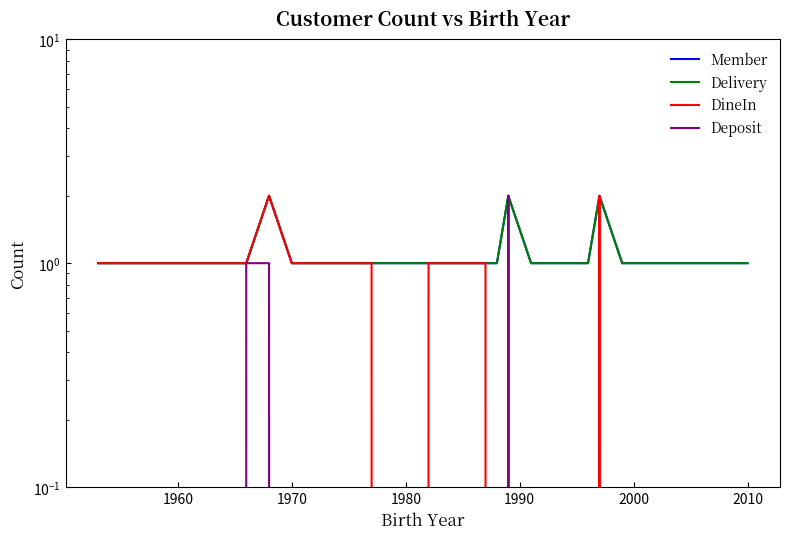

How many data points in DineIn are above 1?

3